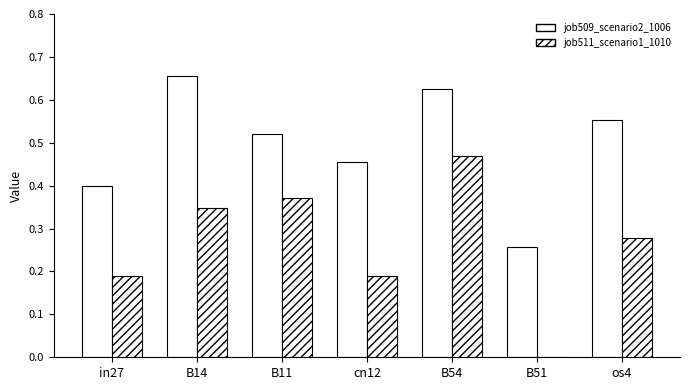

What is the spread (max minus min) of values at B11?

0.1